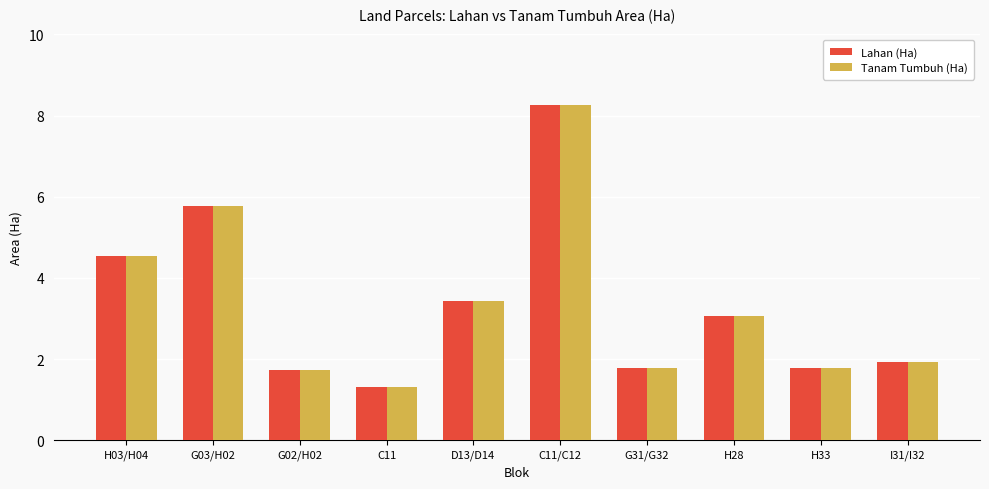

The Tanam Tumbuh (Ha) series shows 5.8 at D13/D14. True or false?

False